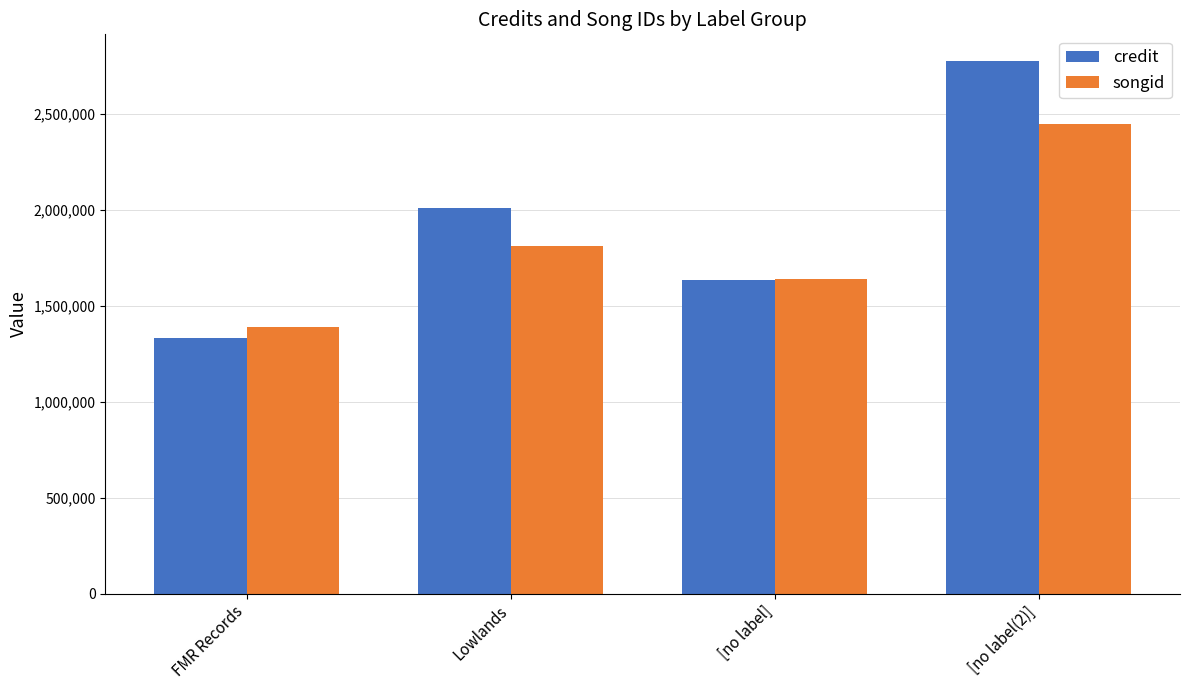

Which series has the largest total across all categories?

credit